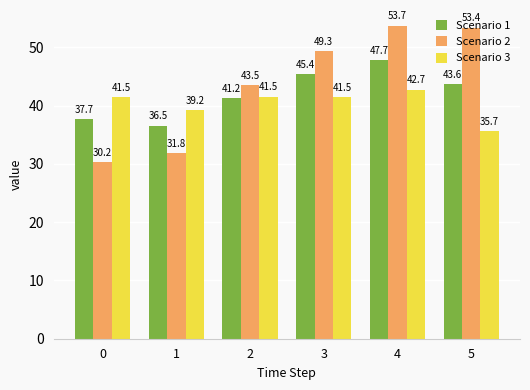

How many categories are shown in the chart?

6